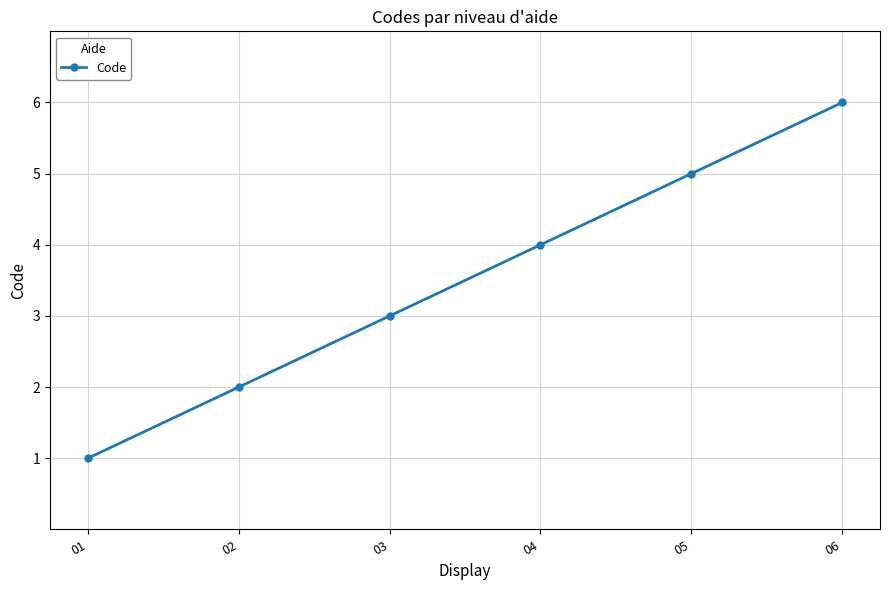

Which category has the highest value across all series?

06